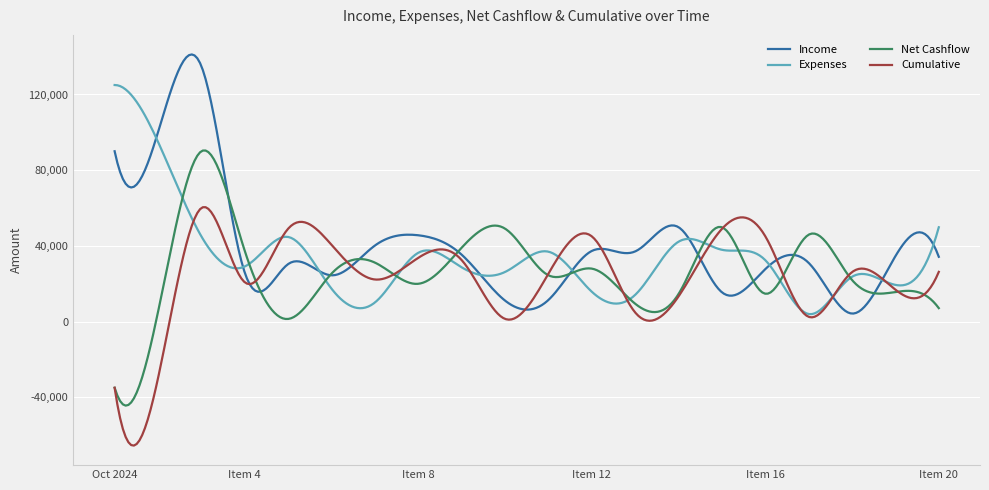

Rank the series by their maximum value, from highest to lowest.

Income, Expenses, Net Cashflow, Cumulative